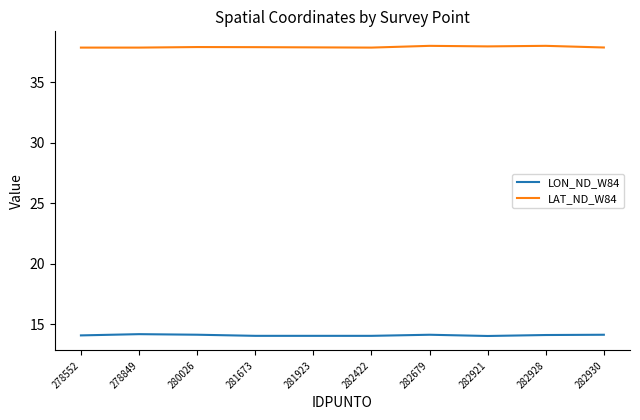

Is it true that LAT_ND_W84 equals 37.9 at 282921?

True